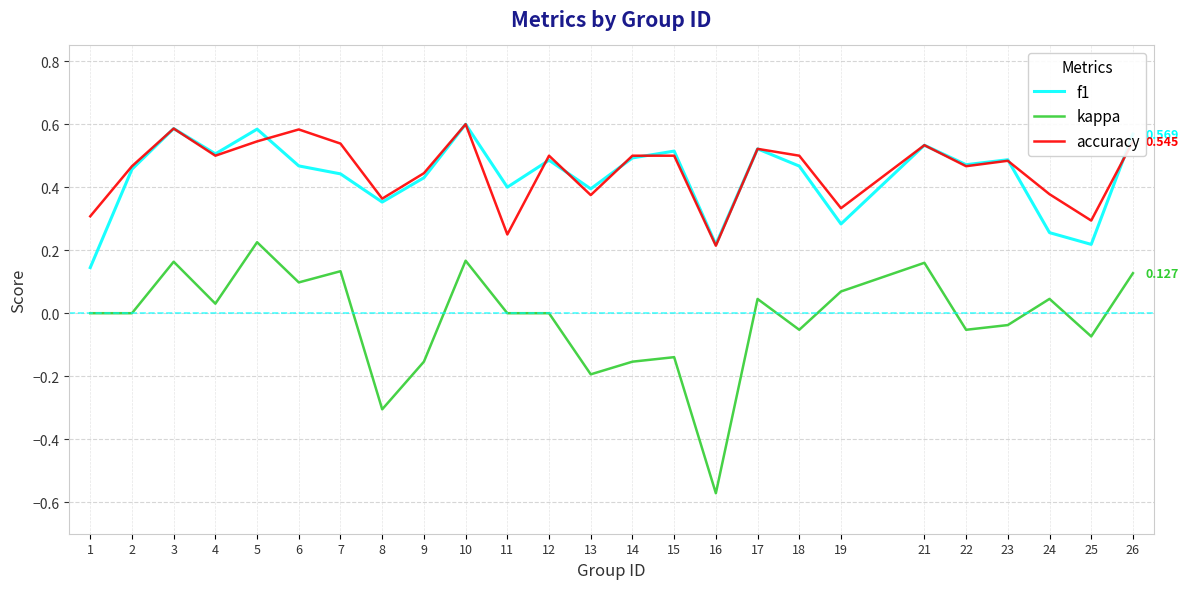

The f1 series shows 0.5 at 12. True or false?

True